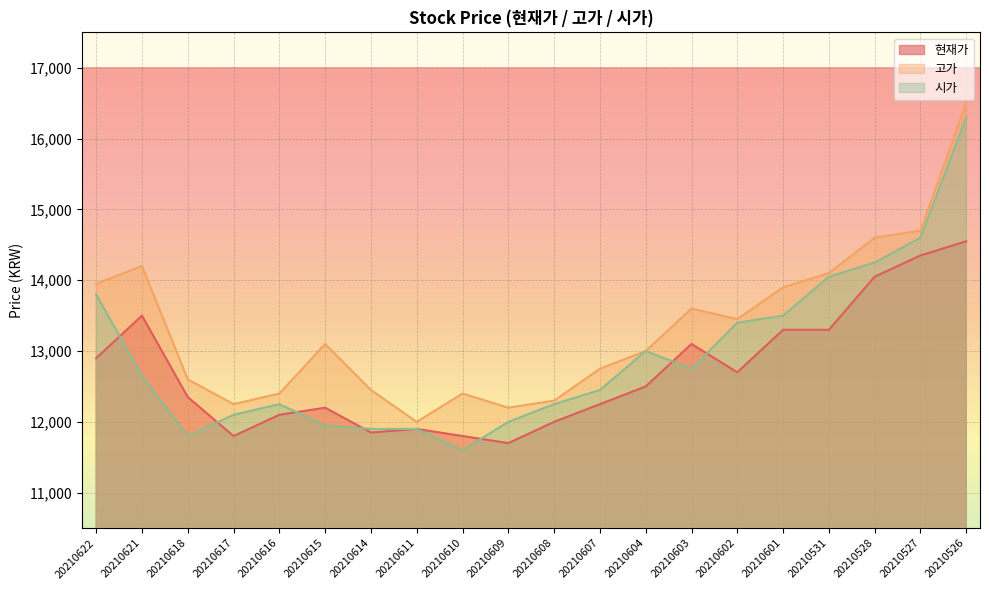

True or false: 현재가 and 고가 cross at least once.

False